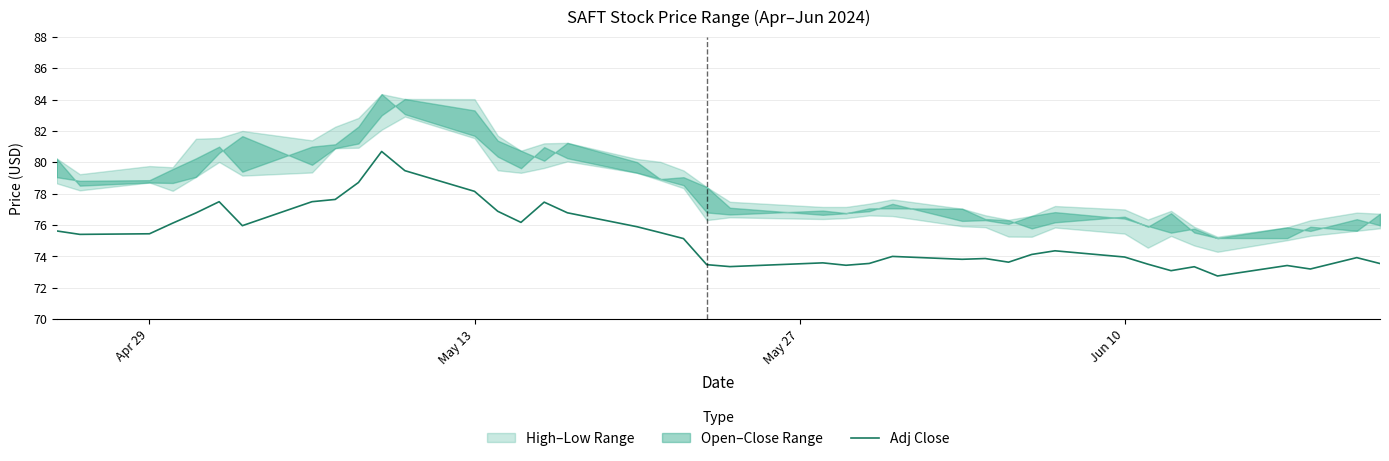

What is the highest value of the Adj Close series?

80.7